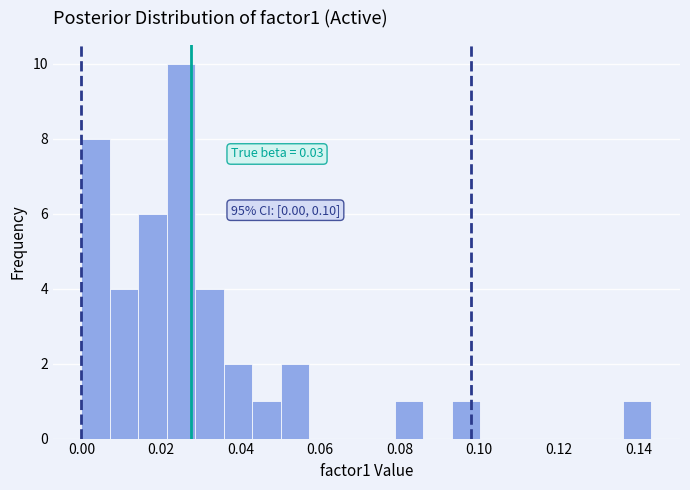

Read against the x-axis, roughly where is the centre of the tallest bar?

0.026